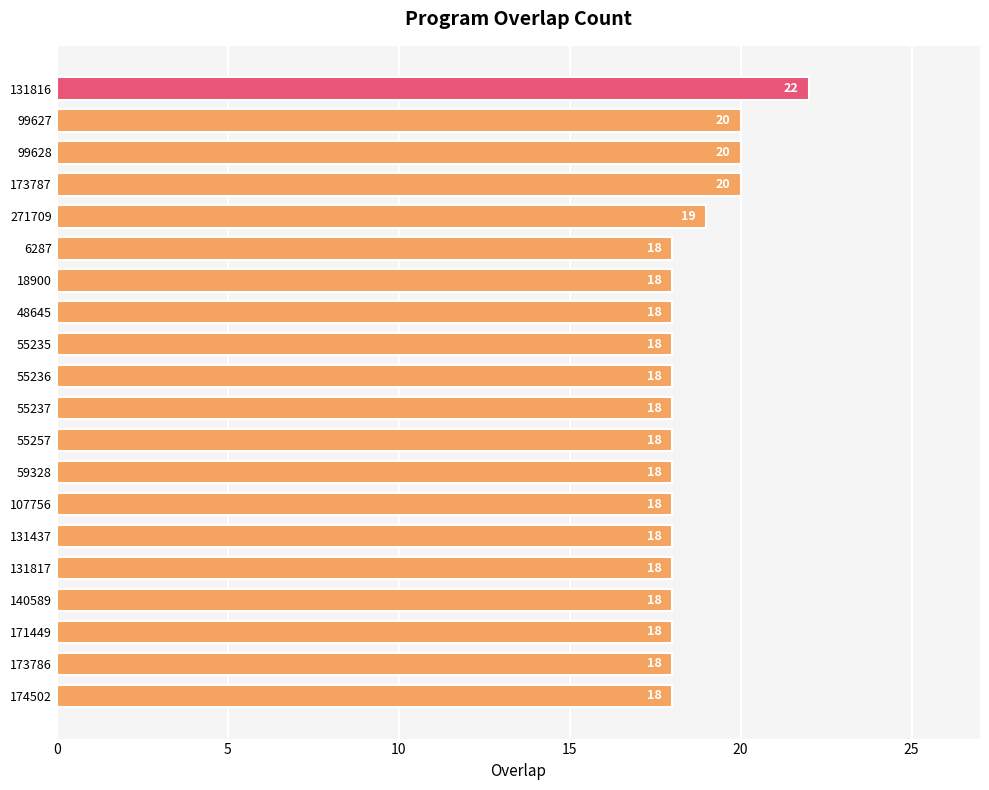

Are the bars grouped side by side (vs. stacked)?

No